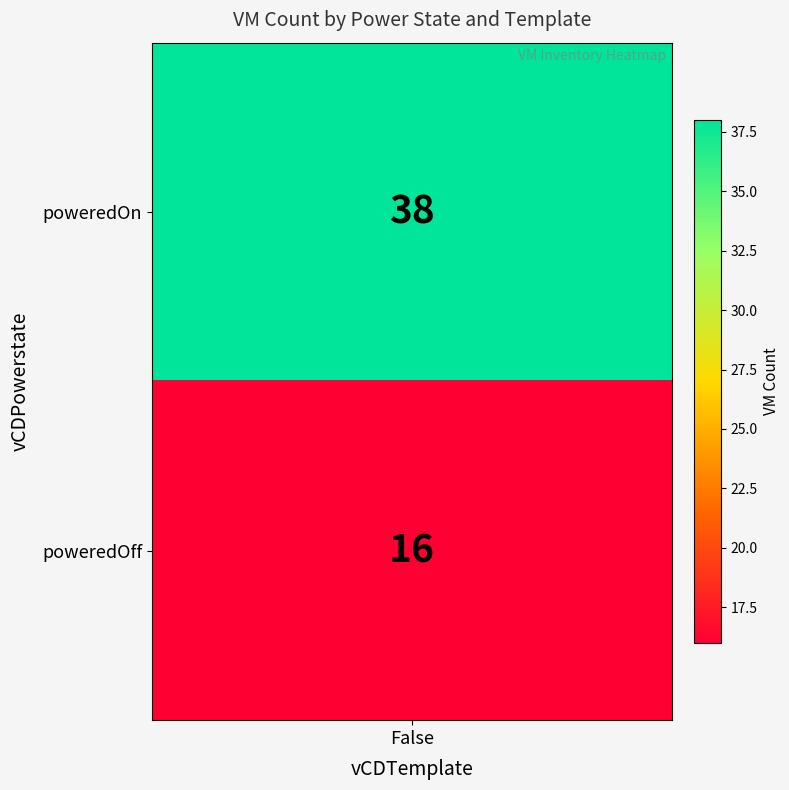

Rank the series by their average value, from highest to lowest.

poweredOn_False, poweredOff_False